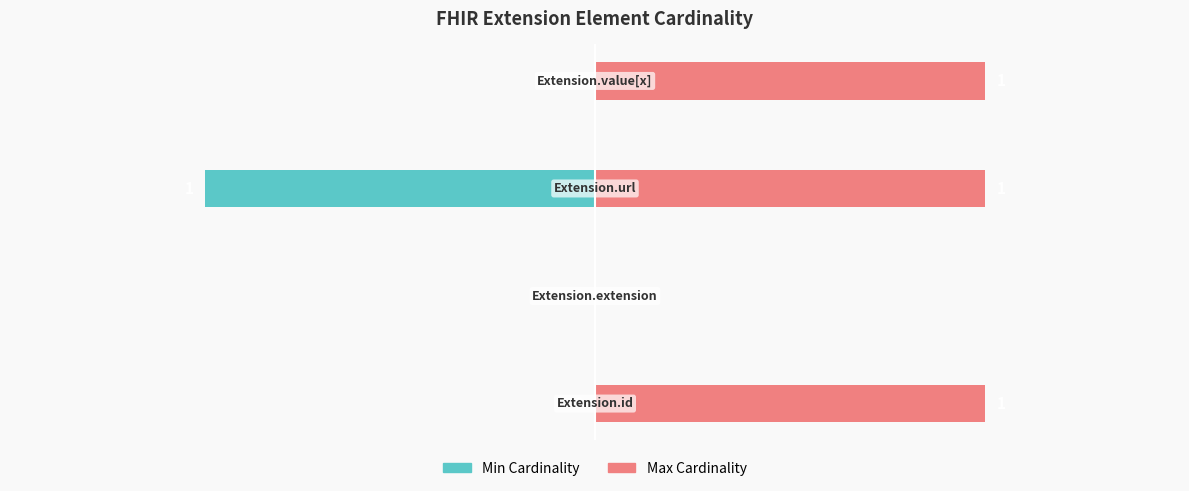

Between 1 and 3, which series saw the biggest shift?

Max Cardinality